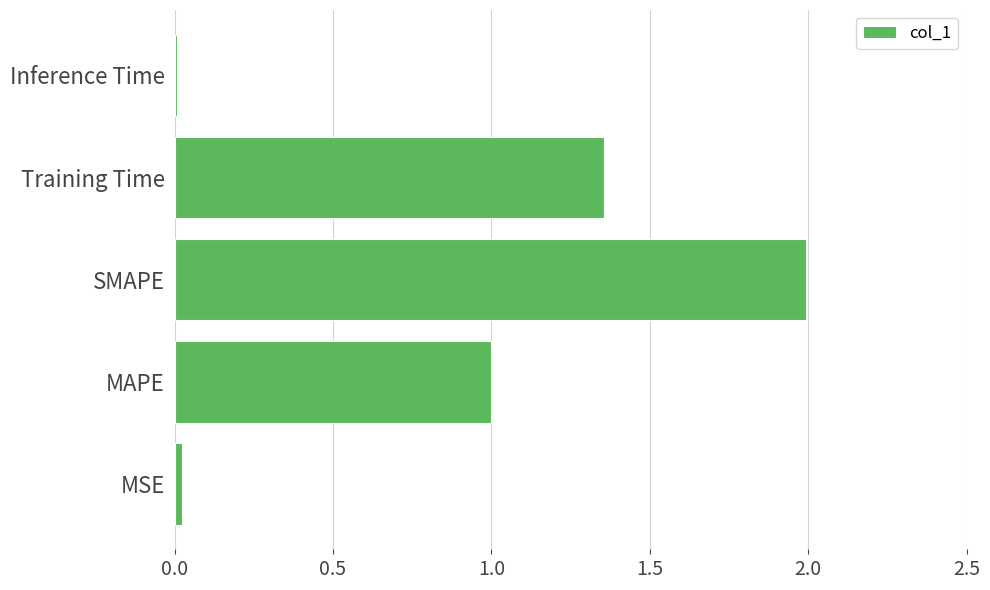

True or false: the data shows 0.0 at Inference Time.

True